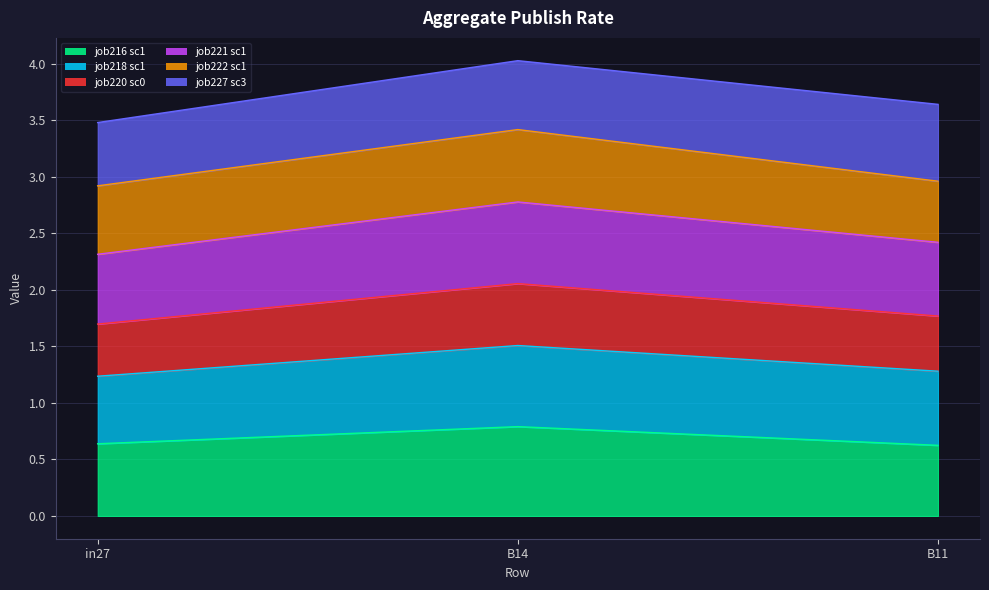

What is the total value across all series at B14?

4.0